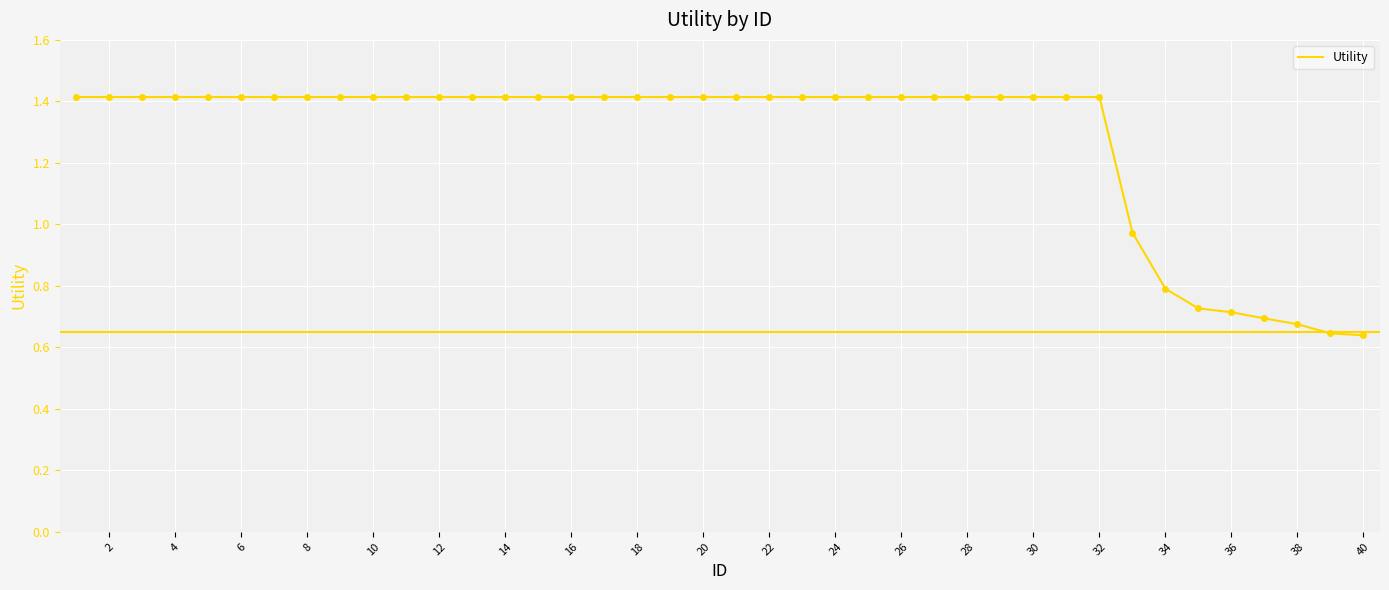

What is the greatest value displayed?

1.4